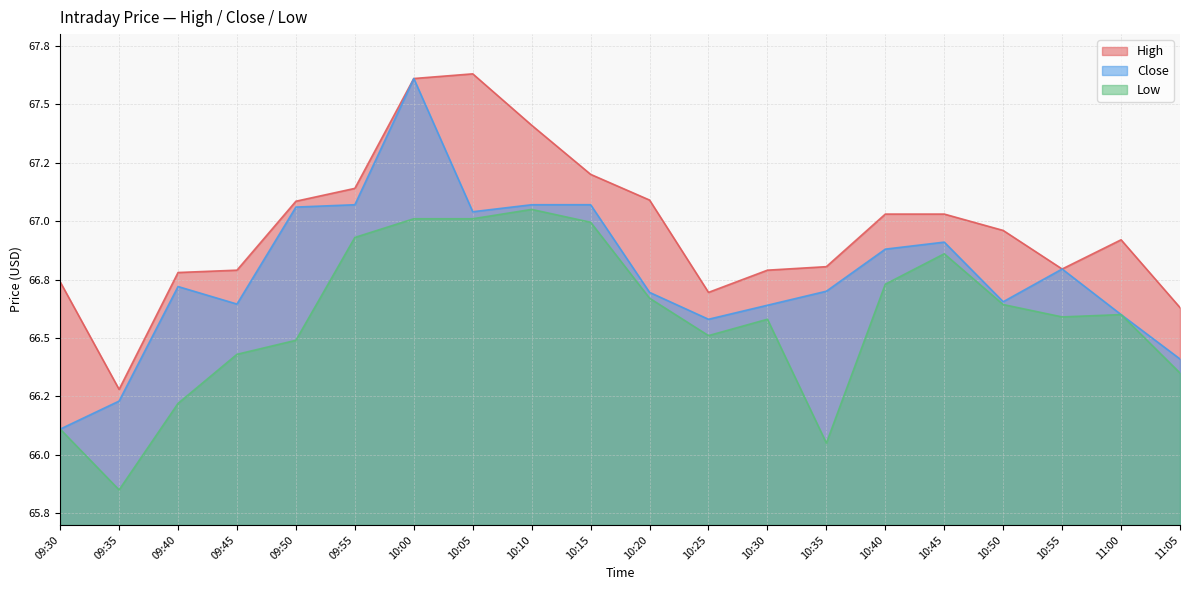

What is the value of the High point at the 13th from the left?

66.8